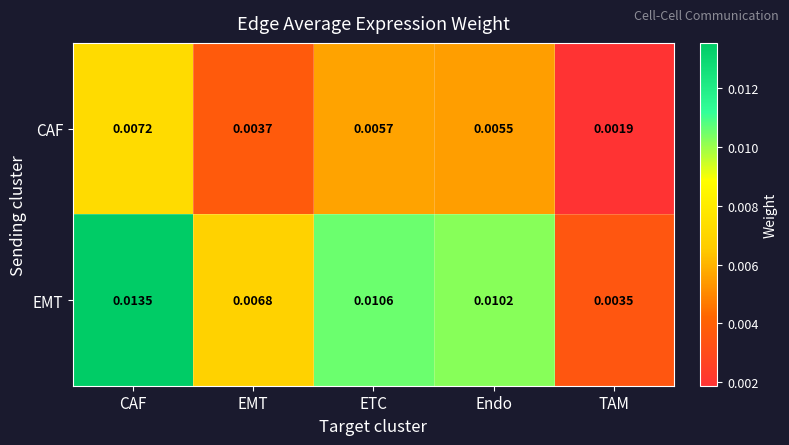

List the series in order of their peak value, lowest first.

CAF, EMT